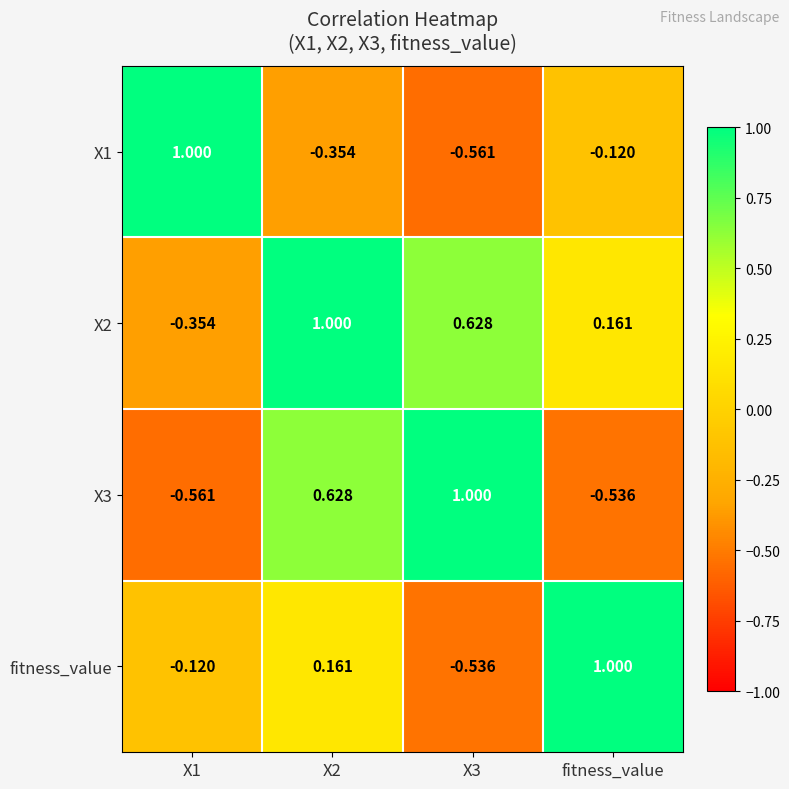

At which category is the sum across all series the highest?

X2